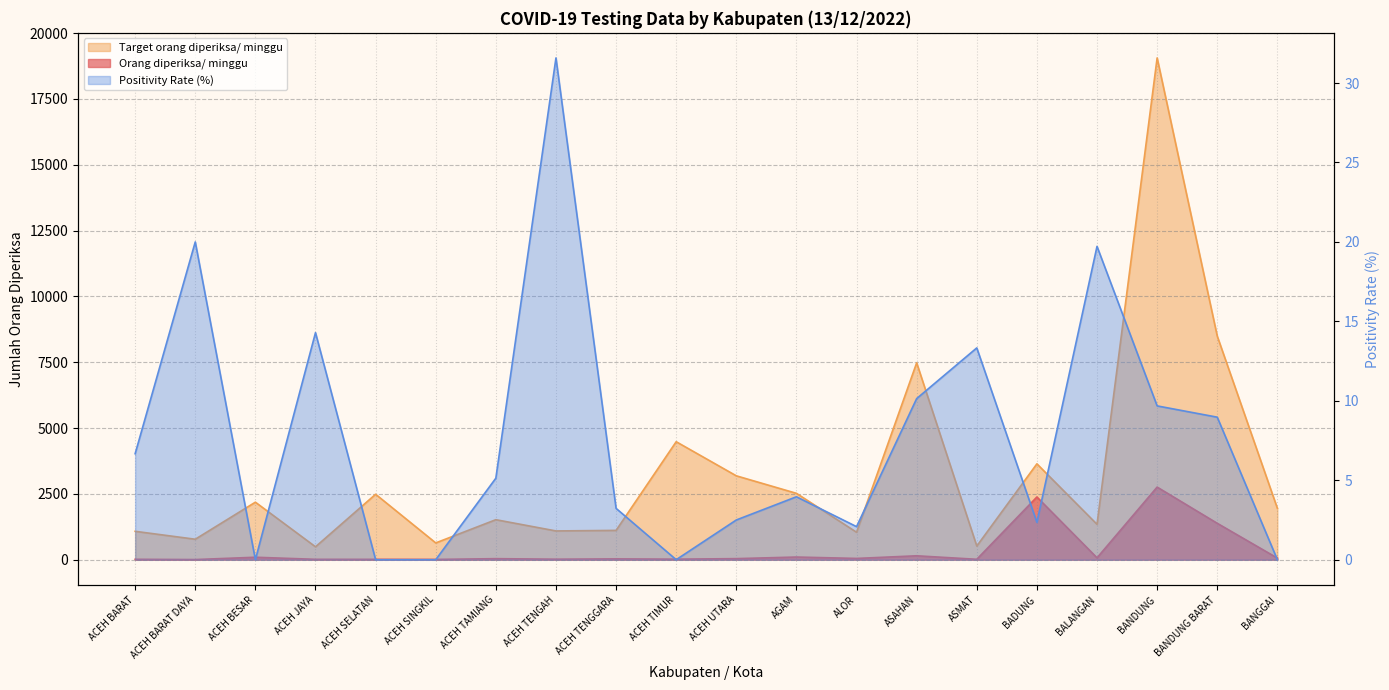

In Target orang diperiksa/ minggu, how many points are lower than both neighbors (excluding endpoints)?

7